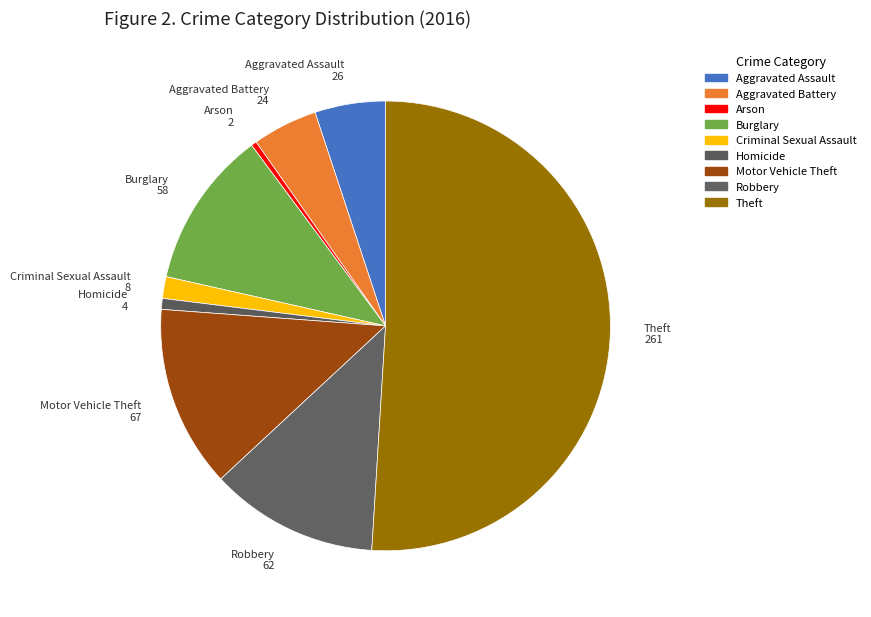

Do Aggravated Battery and Aggravated Assault together represent more than half of the pie?

No